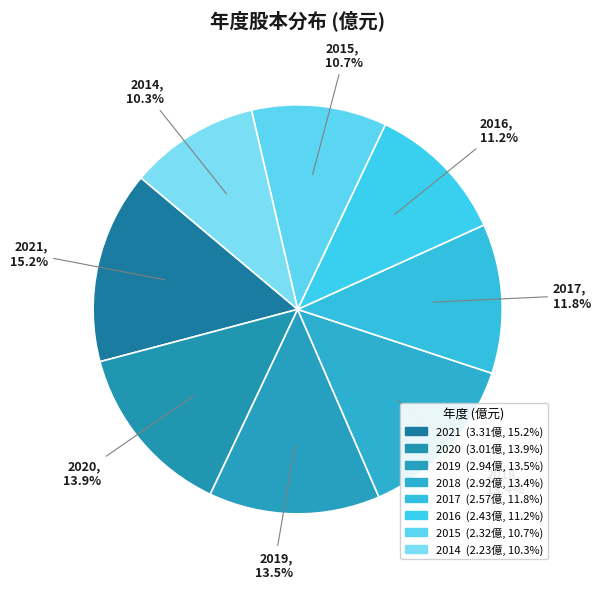

True or false: 2020 accounts for 9% of the total.

False